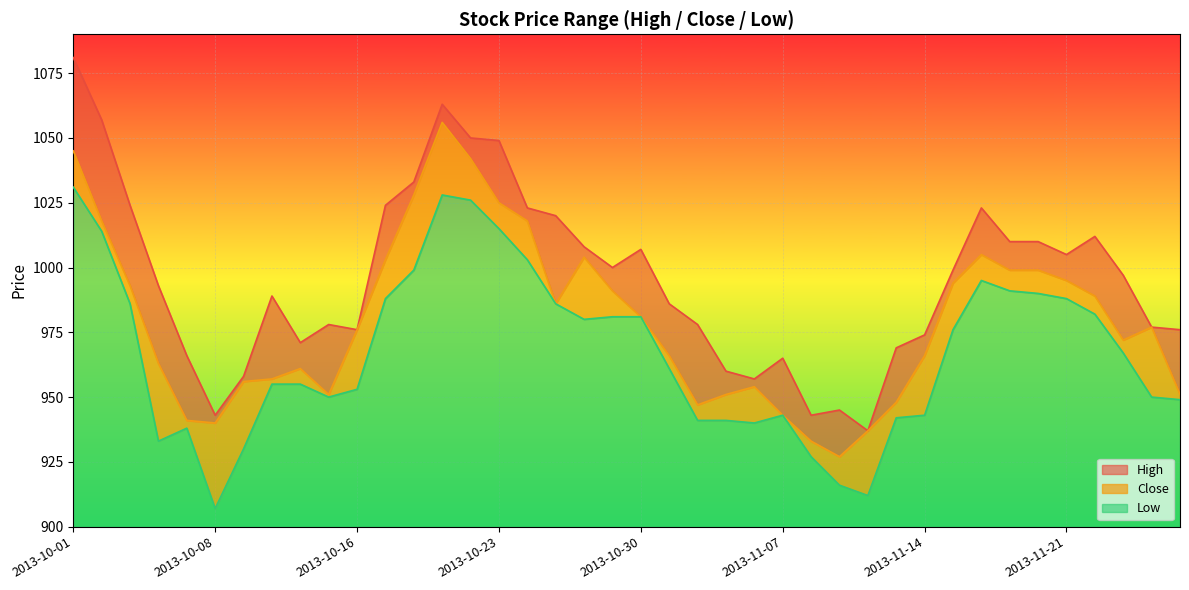

Is the value of High at 2013-11-22 greater than the value of Close at 2013-11-13?

Yes